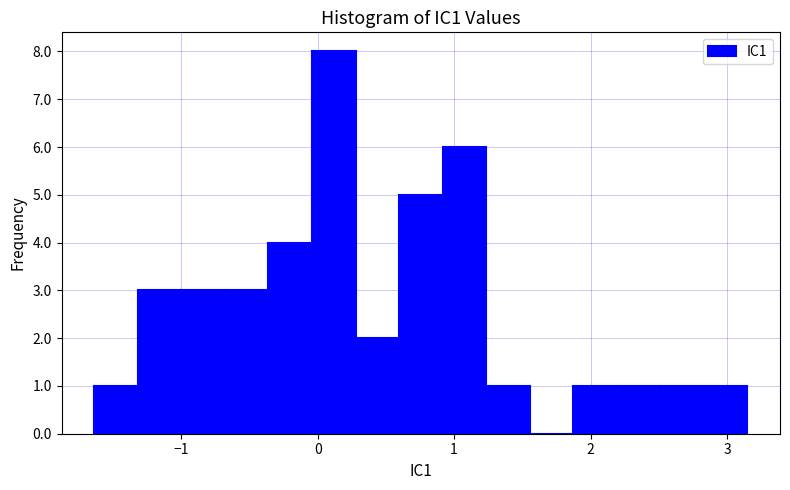

Around what value on the x-axis is the tallest bar? Give the approximate position of its centre, as read against the axis.

0.1